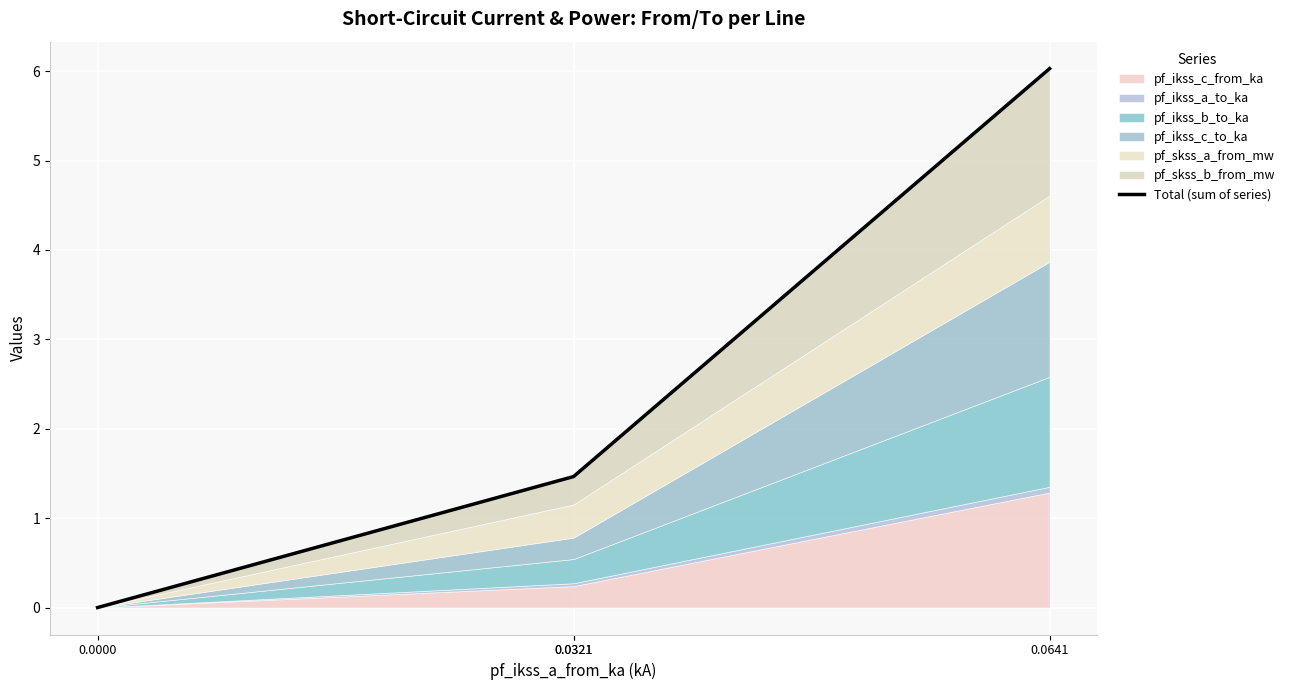

Reading left to right, list all the values displayed in this chart.

0.0000=0.0	0.0321=1.5	0.0321=1.5	0.0641=6.0